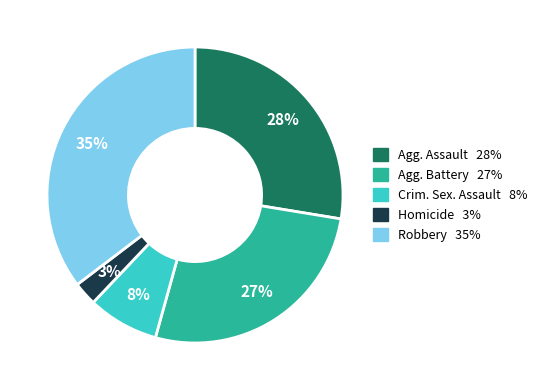

Is there a majority slice in this chart?

No